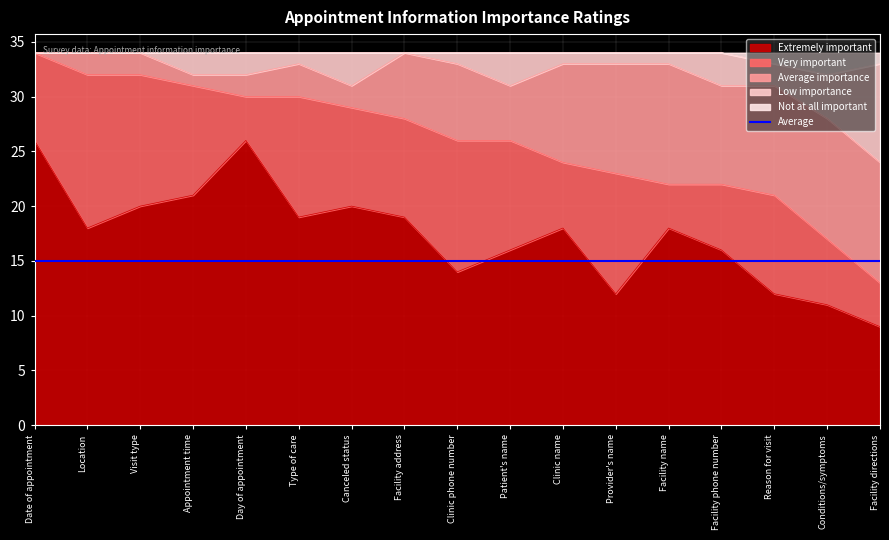

How many interior local valleys does the Low importance series have?

2